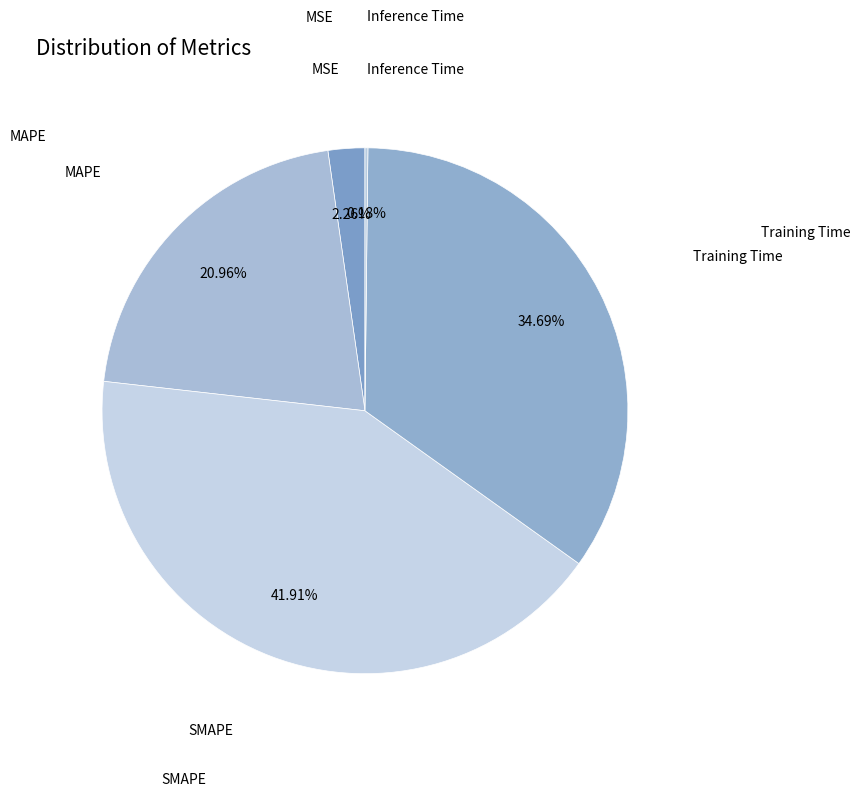

Does any single category account for the majority?

No